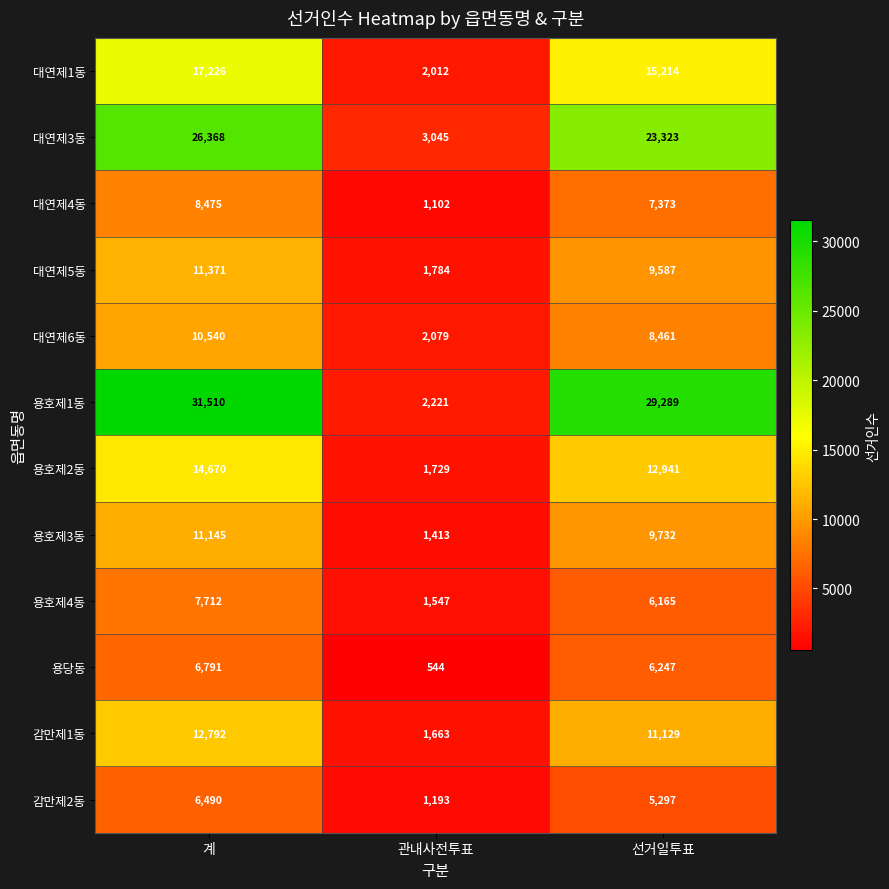

True or false: 용당동 has a value of 544 at 관내사전투표.

True